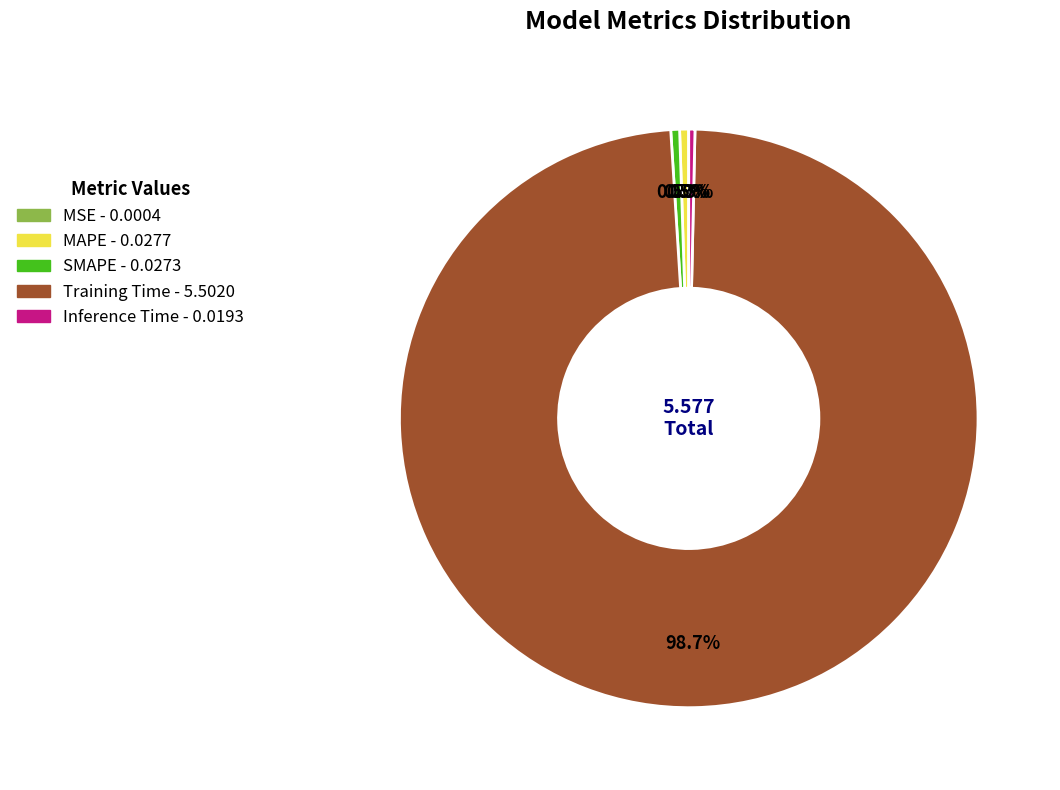

Is there any slice that represents more than half of the pie?

Yes